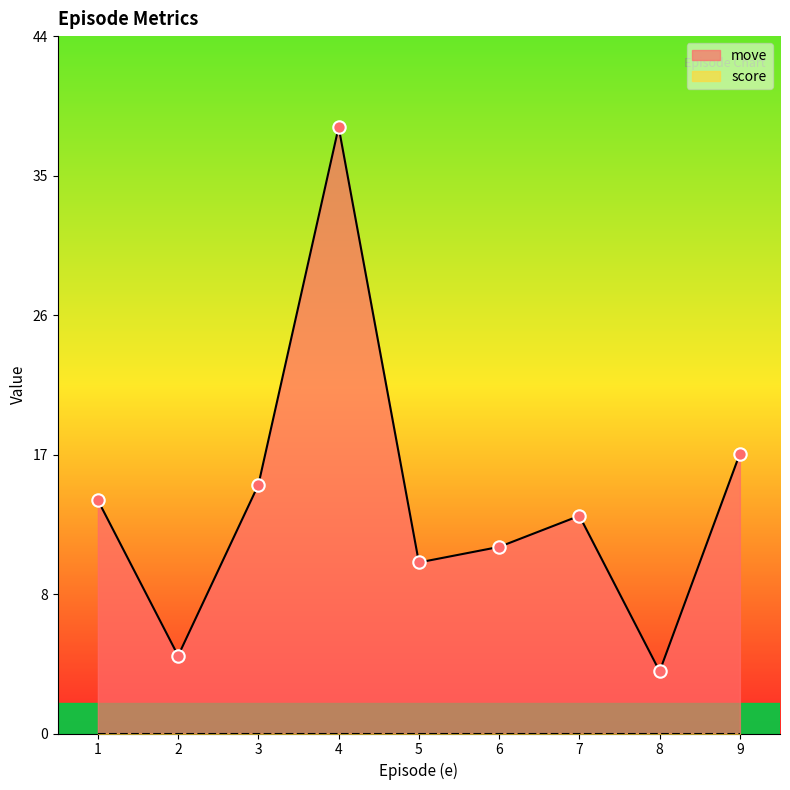

Which has a higher value, 1.0 or 3.0?

3.0